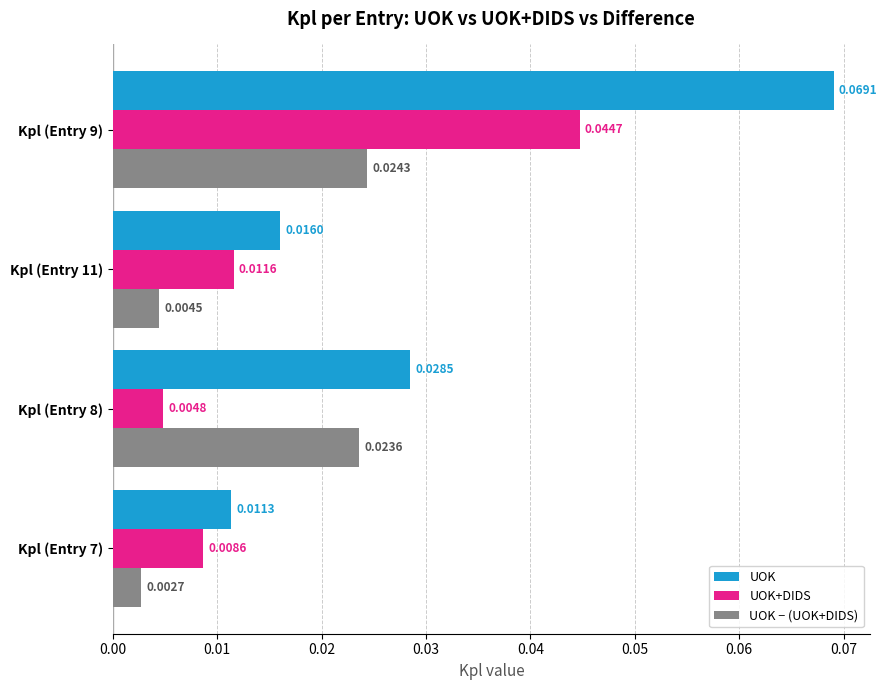

Rank the series by their maximum value, from highest to lowest.

UOK, UOK+DIDS, UOK − (UOK+DIDS)